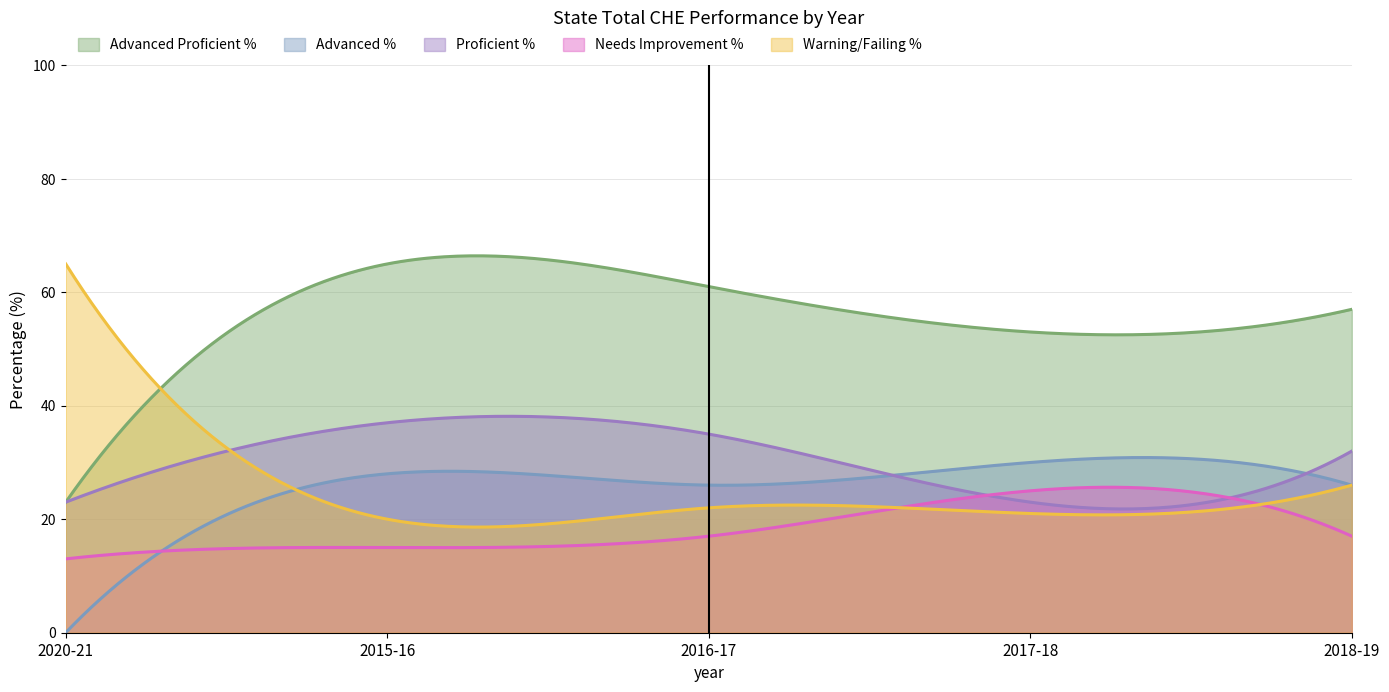

What is the sum of the Advanced % values at 2017-18 and 2020-21?

30